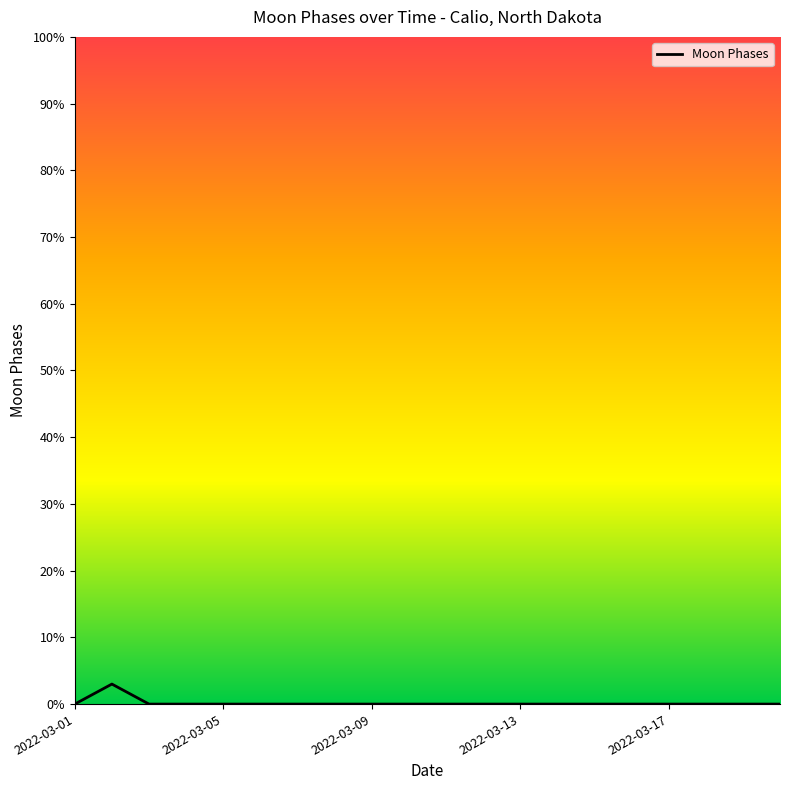

What is the greatest value displayed?

3